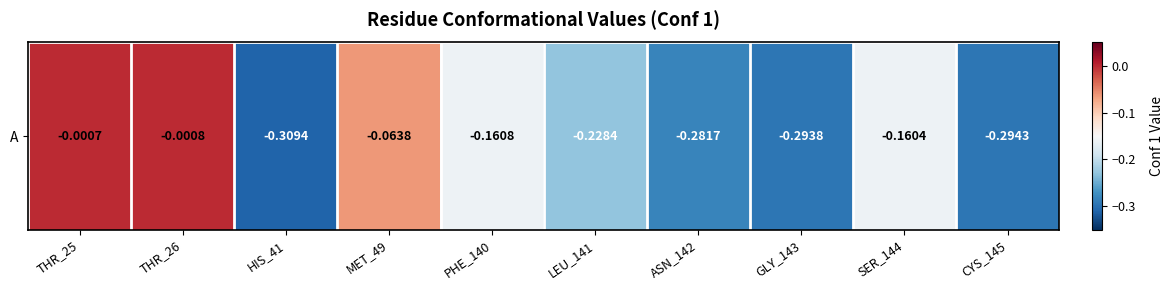

List the labels in order of value, smallest first.

HIS_41, CYS_145, GLY_143, ASN_142, LEU_141, PHE_140, SER_144, MET_49, THR_26, THR_25